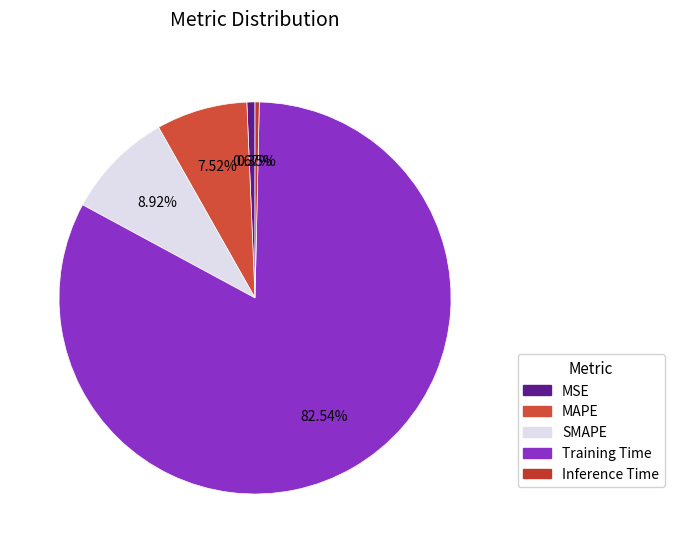

The MAPE slice represents 8% of the pie. True or false?

True